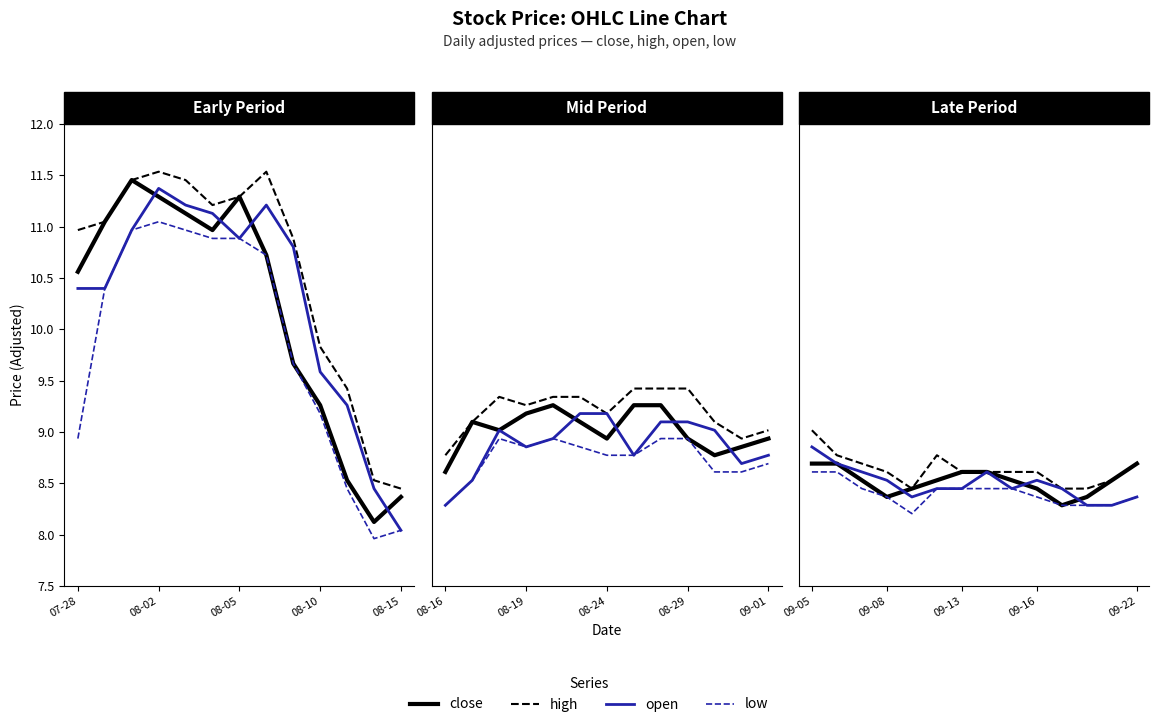

What is the total value across all series at 09-13?

34.1